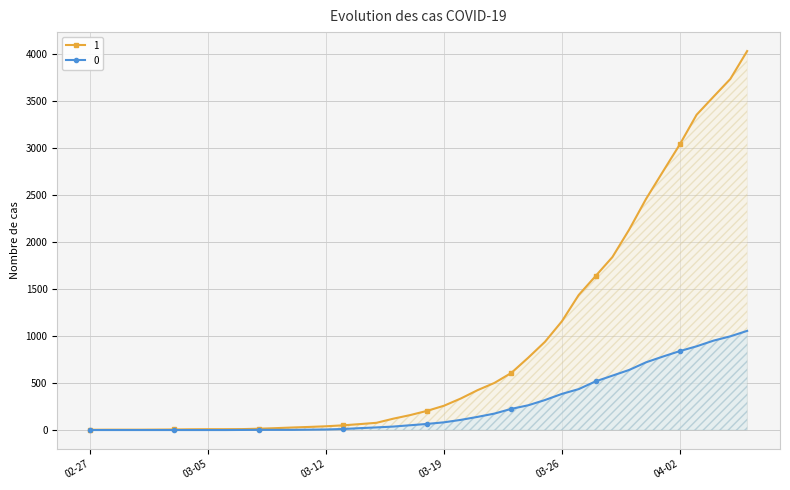

What is the label of the 7th point from the right?

2020-03-31